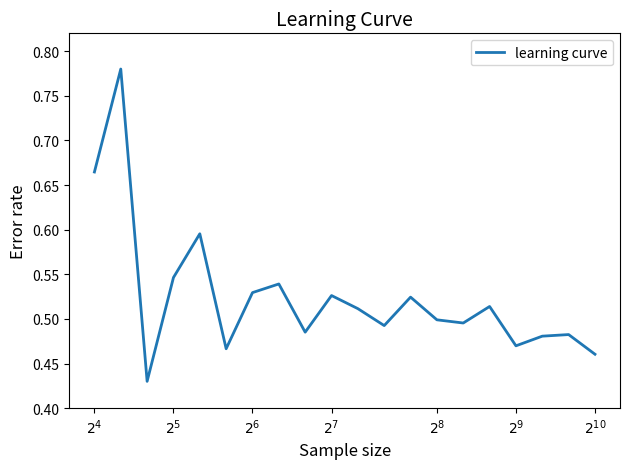

How many lines are shown in the chart?

1